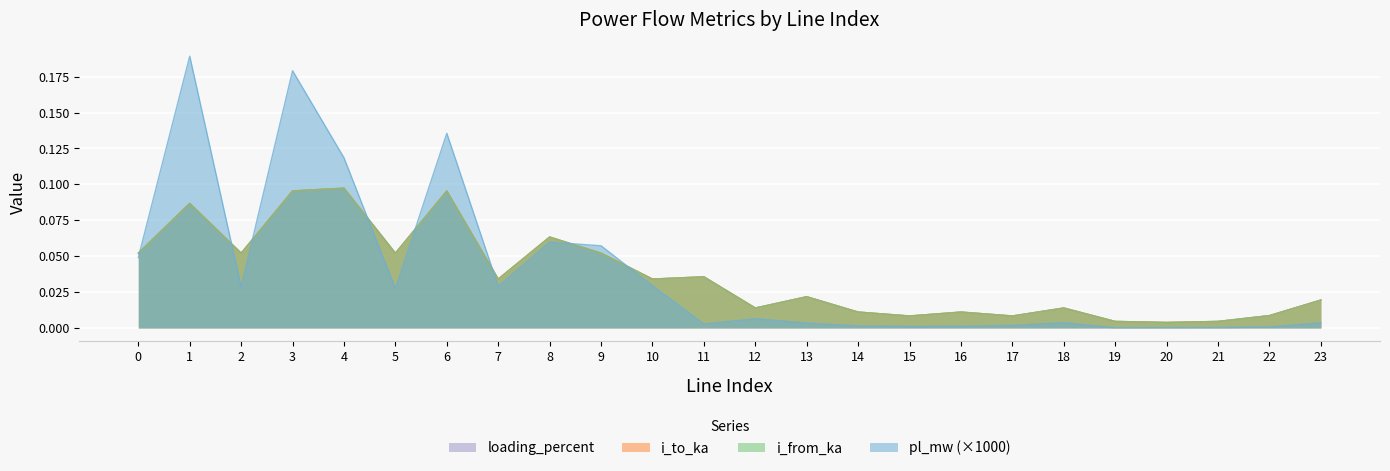

Between which two adjacent categories do i_to_ka and pl_mw first intersect?

0 and 1